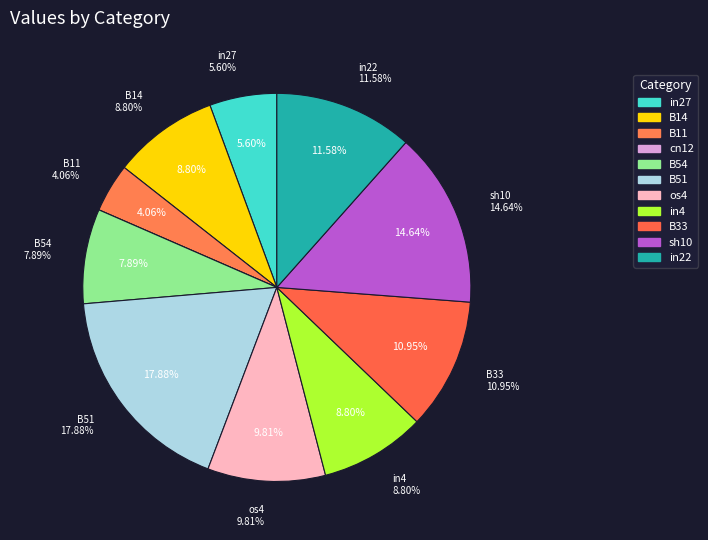

How many segments does this pie chart have?

11